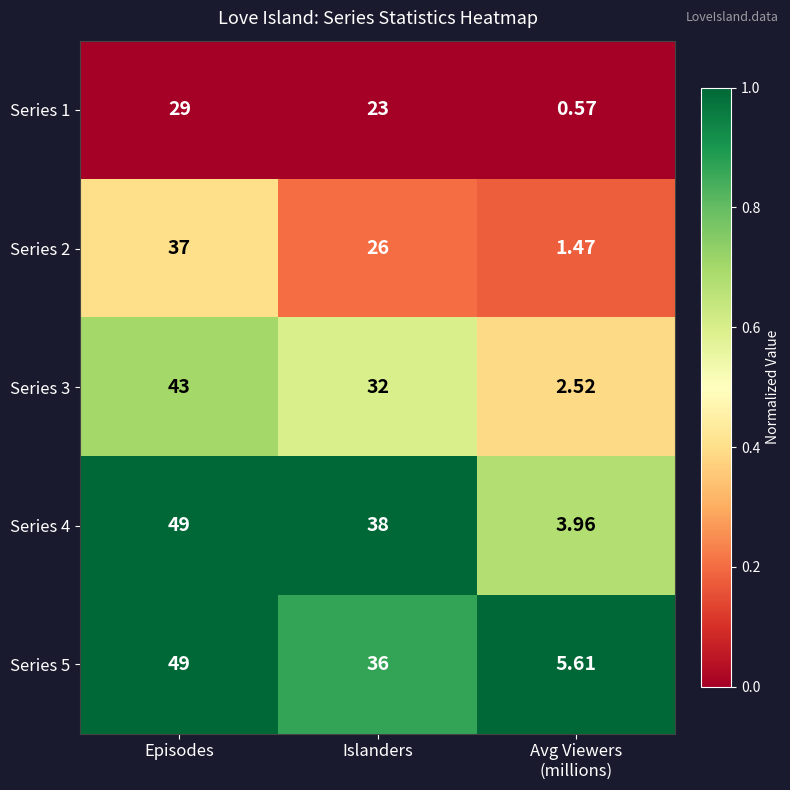

At which category is the sum across all series the highest?

Episodes